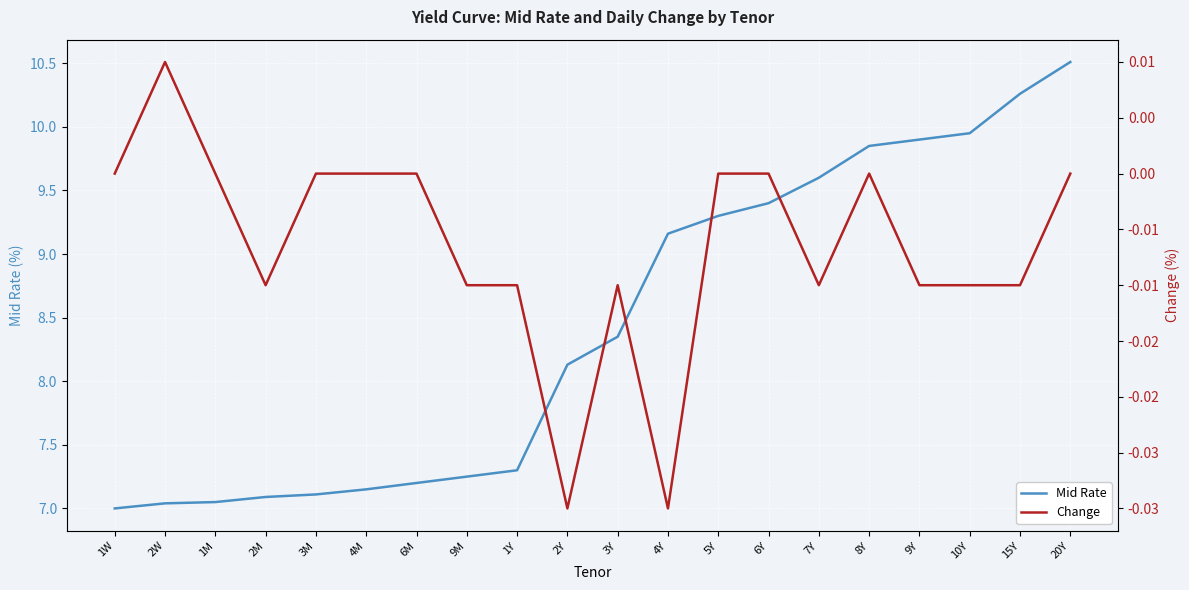

How many interior local valleys does the Change series have?

4